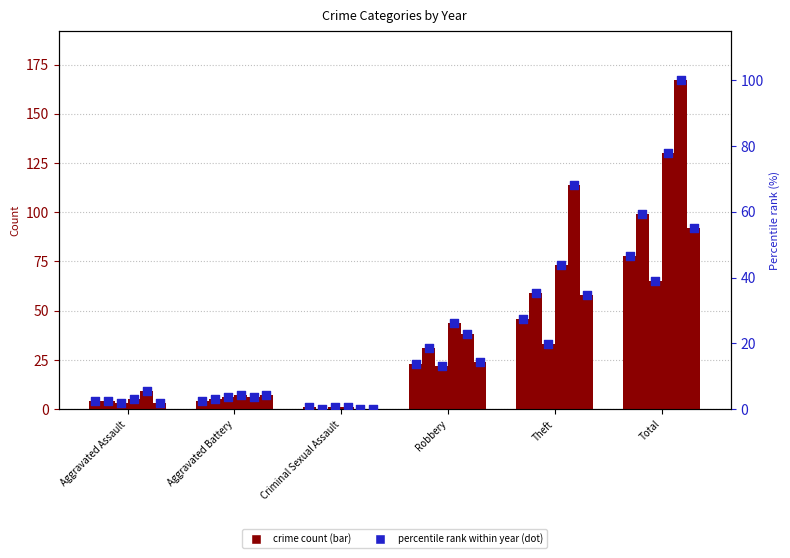

At how many categories does at least one series exceed 113?

2